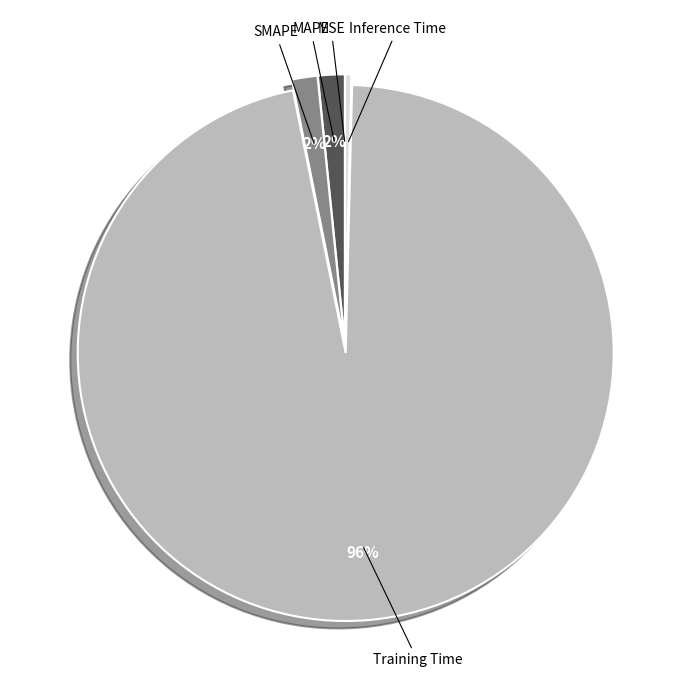

True or false: SMAPE accounts for 2% of the total.

True